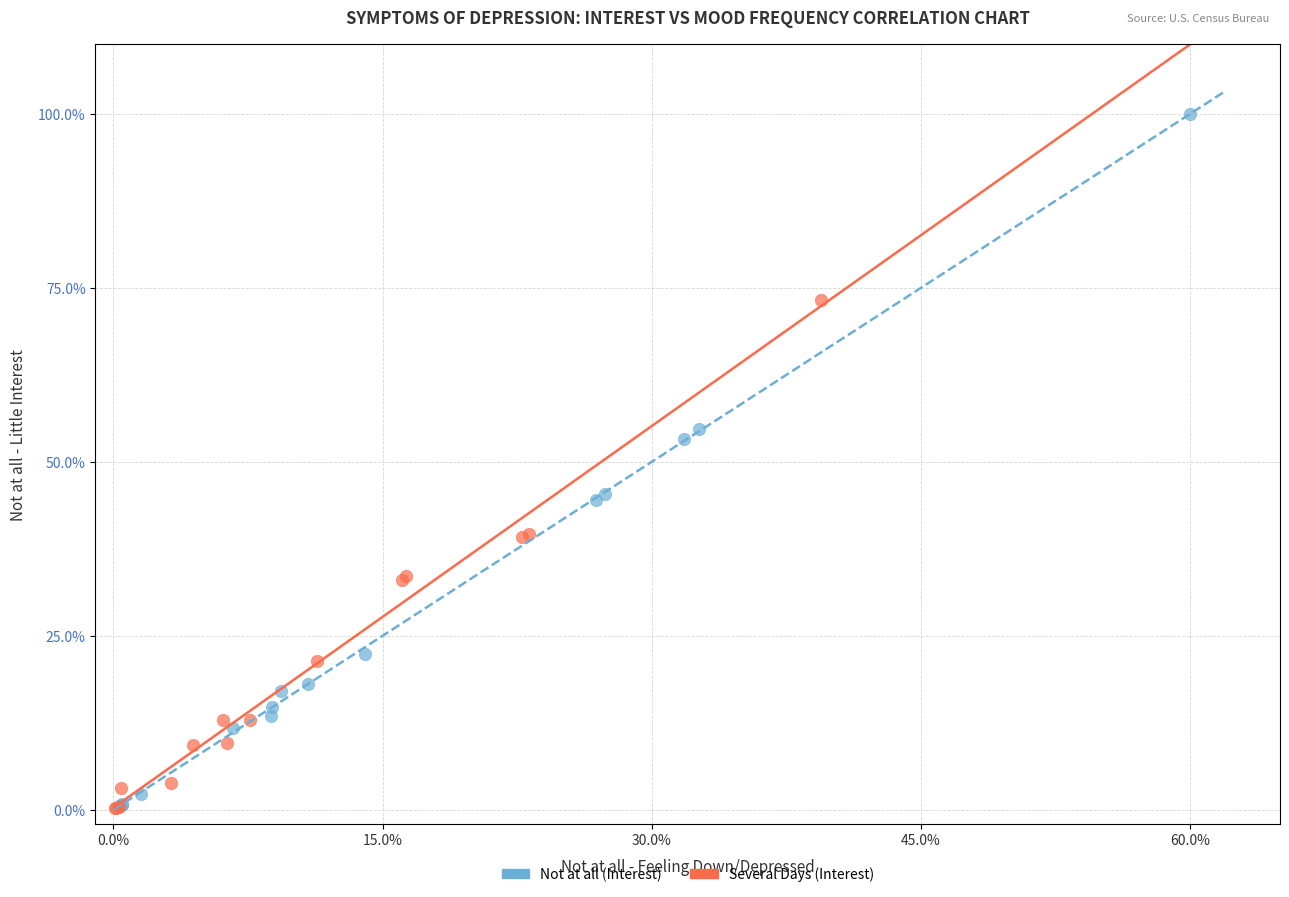

Which series reaches the maximum Y coordinate?

Not at all (Interest)